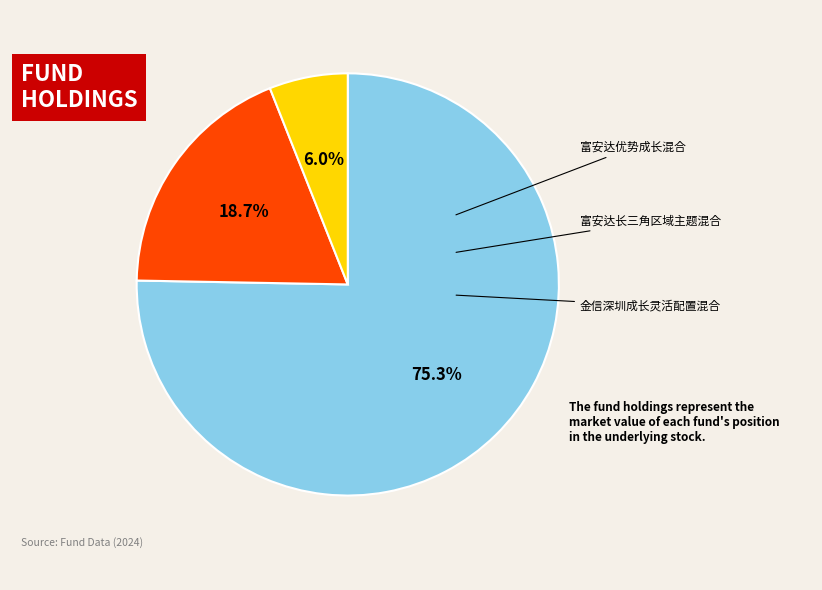

Does 富安达优势成长混合 represent more than half of the total?

Yes